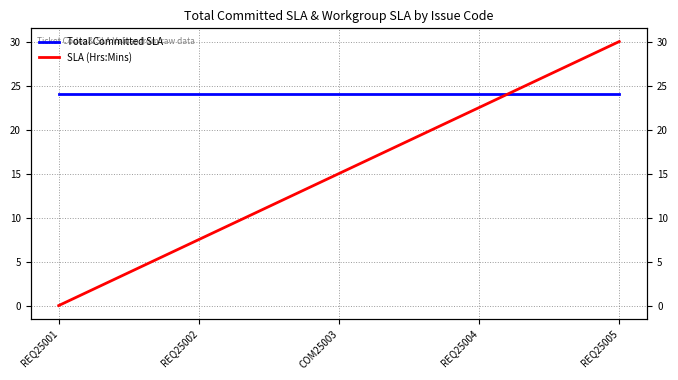

True or false: SLA (Hrs:Mins) has more than 1 points higher than both neighbors.

False